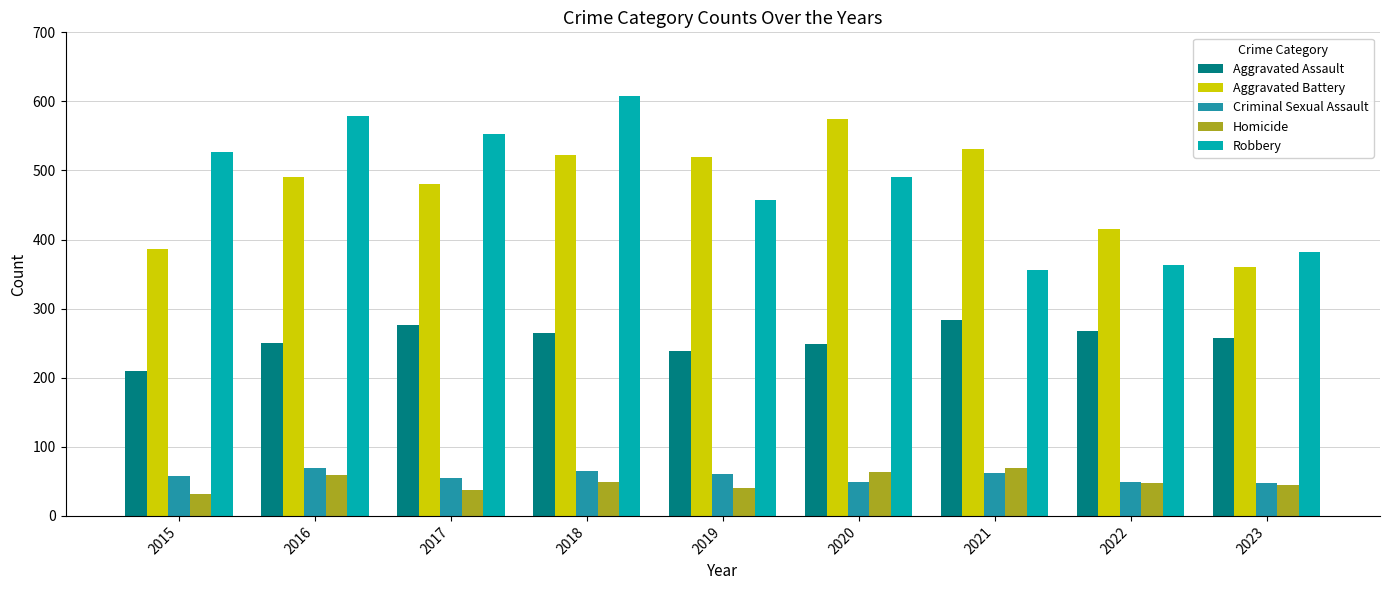

What is the total value across all series at 2021?

1302